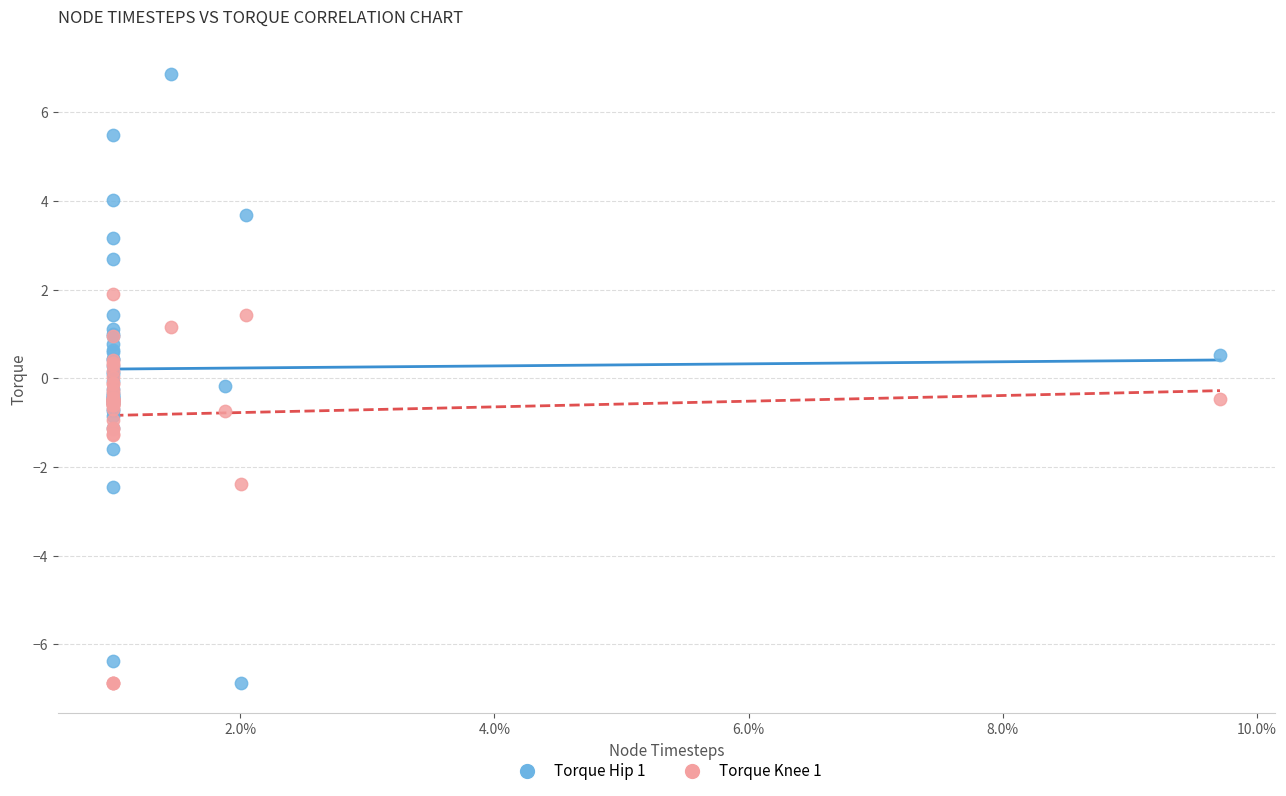

Which series has the largest Y range (max minus min)?

Torque Hip 1